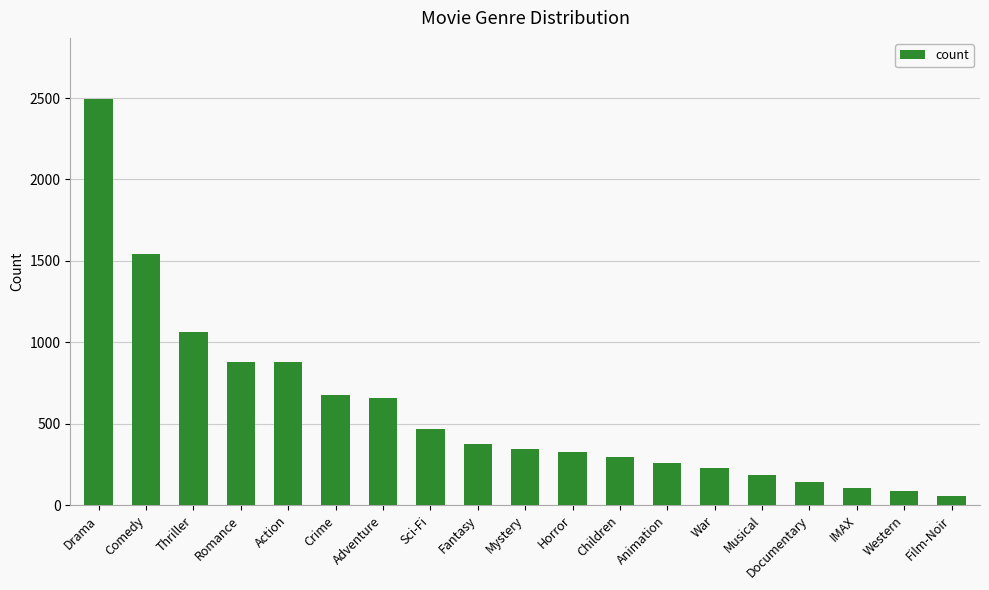

What is the difference between the values at Romance and Mystery?

537